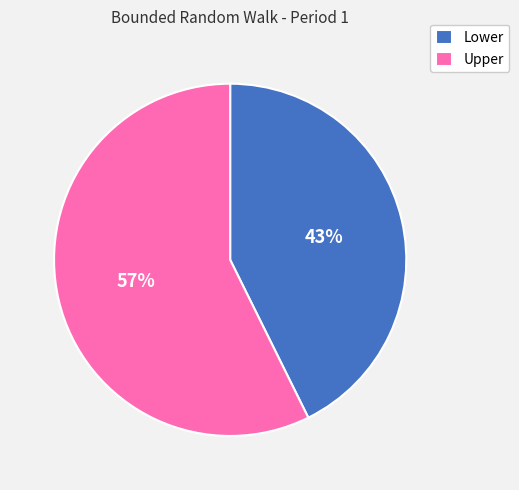

Is it true that Lower is 31% of the pie?

False